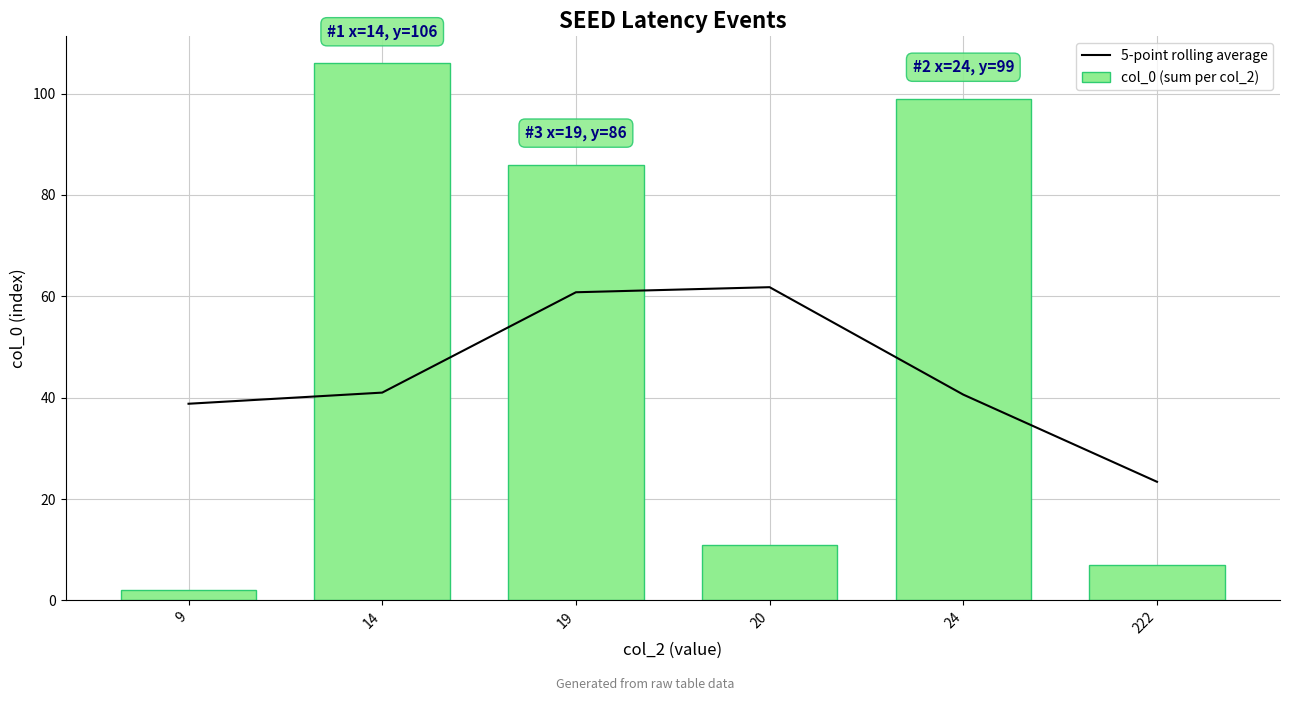

At how many categories does at least one series exceed 73?

3